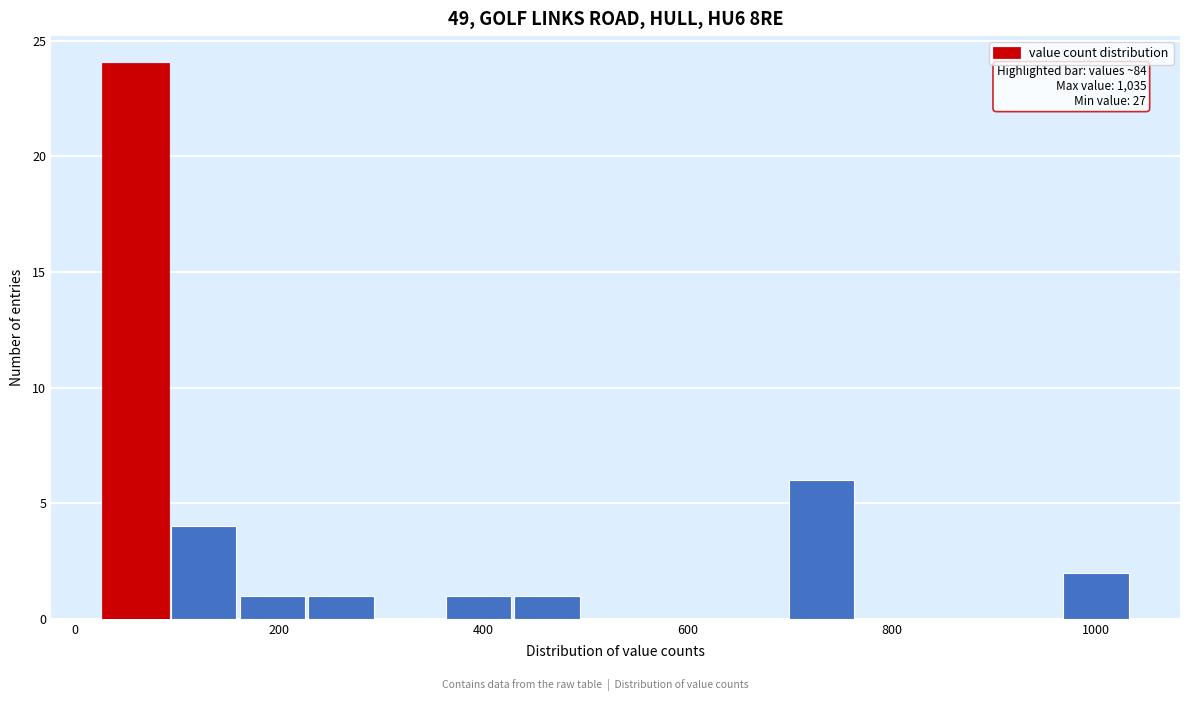

Around what value on the x-axis is the tallest bar? Give the approximate position of its centre, as read against the axis.

60